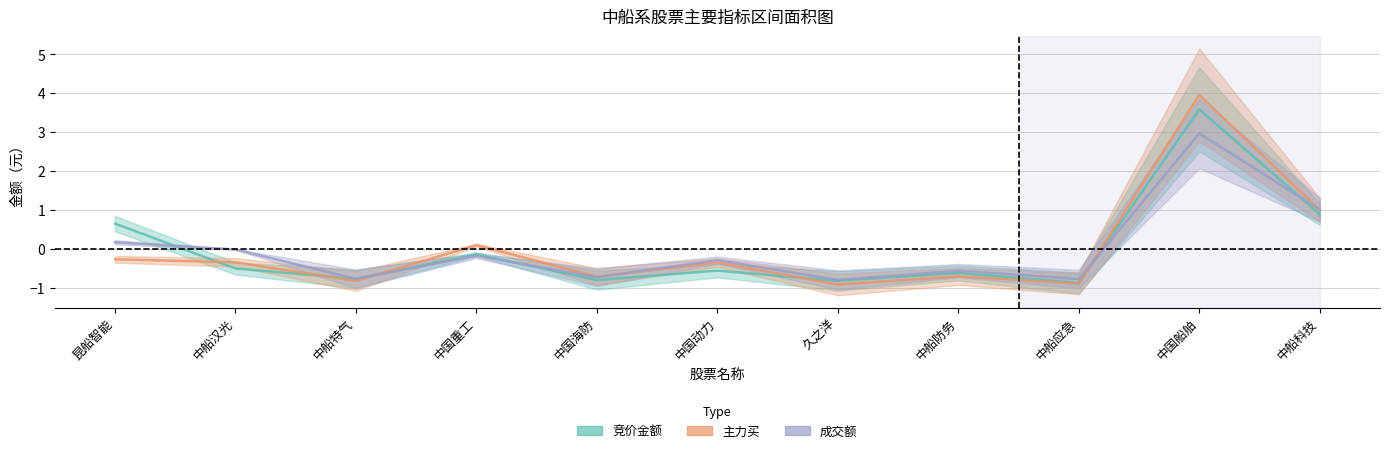

Is it true that 主力买 equals -0.3 at 中船特气?

False